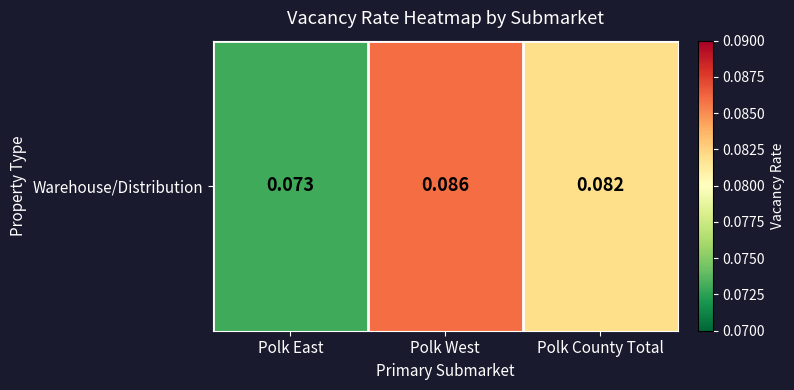

List the labels in order of value, smallest first.

Polk East, Polk County Total, Polk West